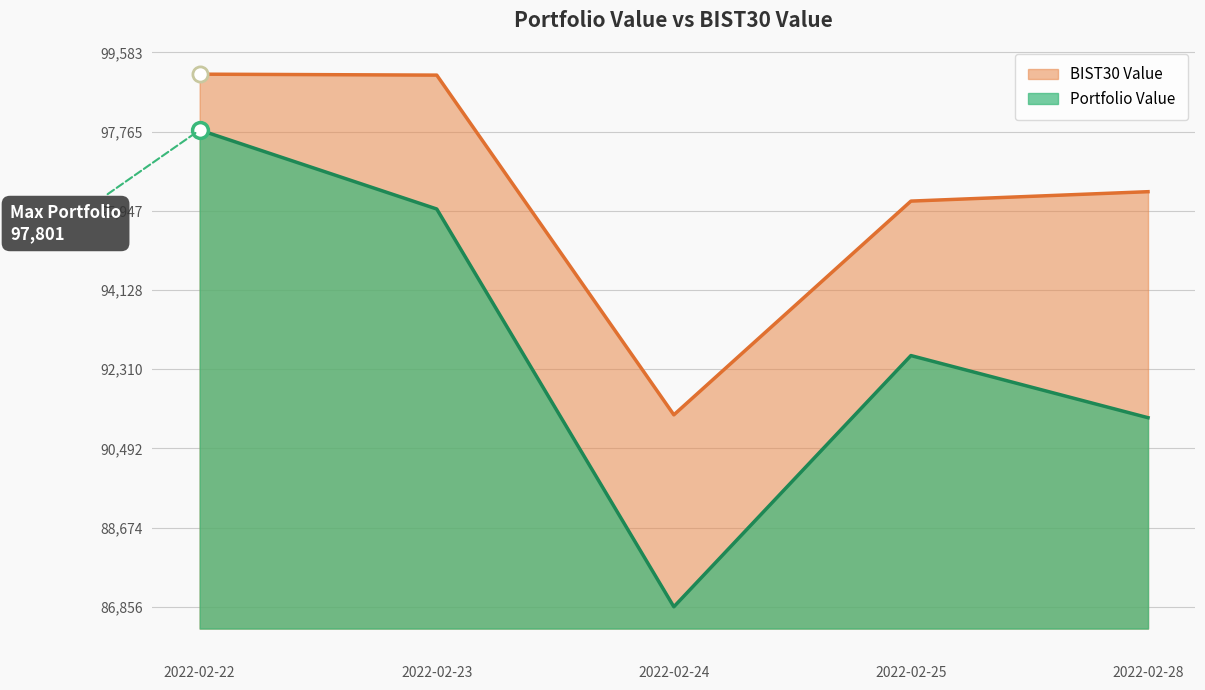

Which series has the largest Y range (max minus min)?

Portfolio Value